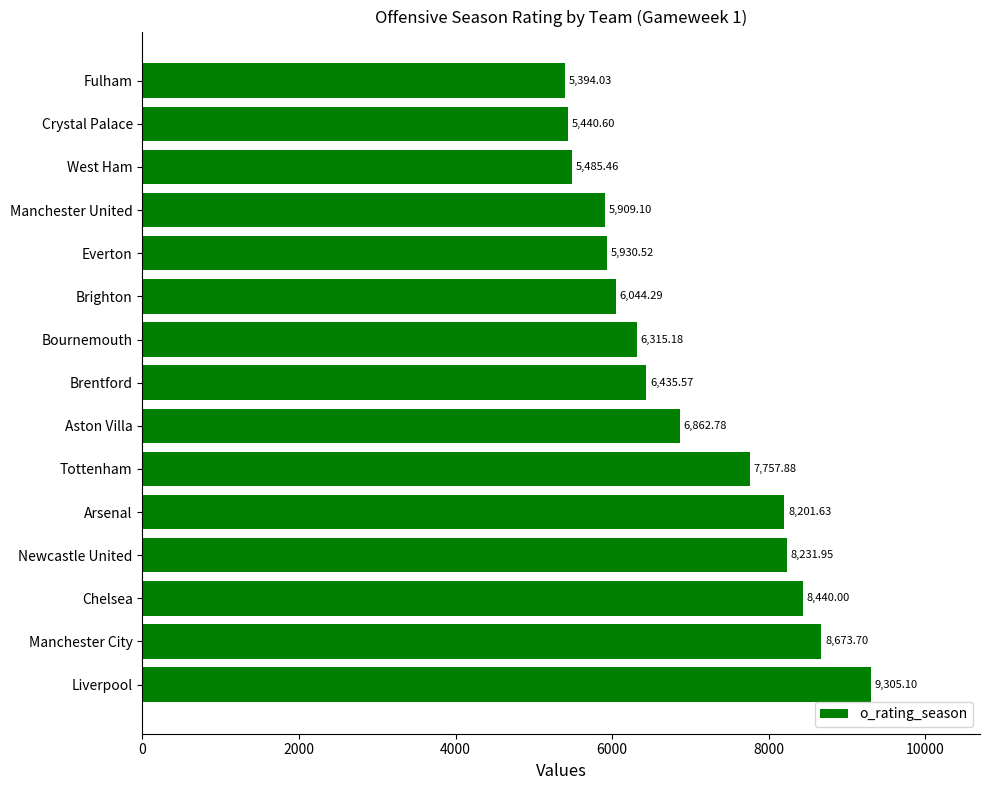

Approximately how many times larger is the value at Everton compared to Manchester City?

0.7